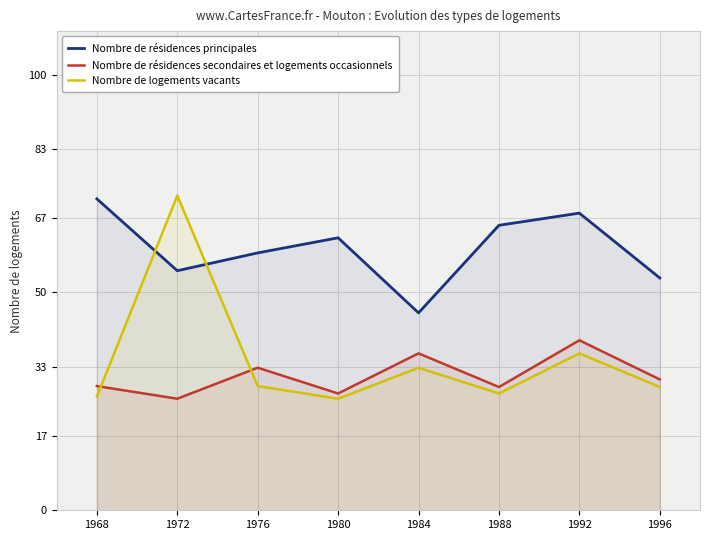

List the labels in order of Nombre de résidences principales value, largest first.

1968, 1992, 1988, 1980, 1976, 1972, 1996, 1984